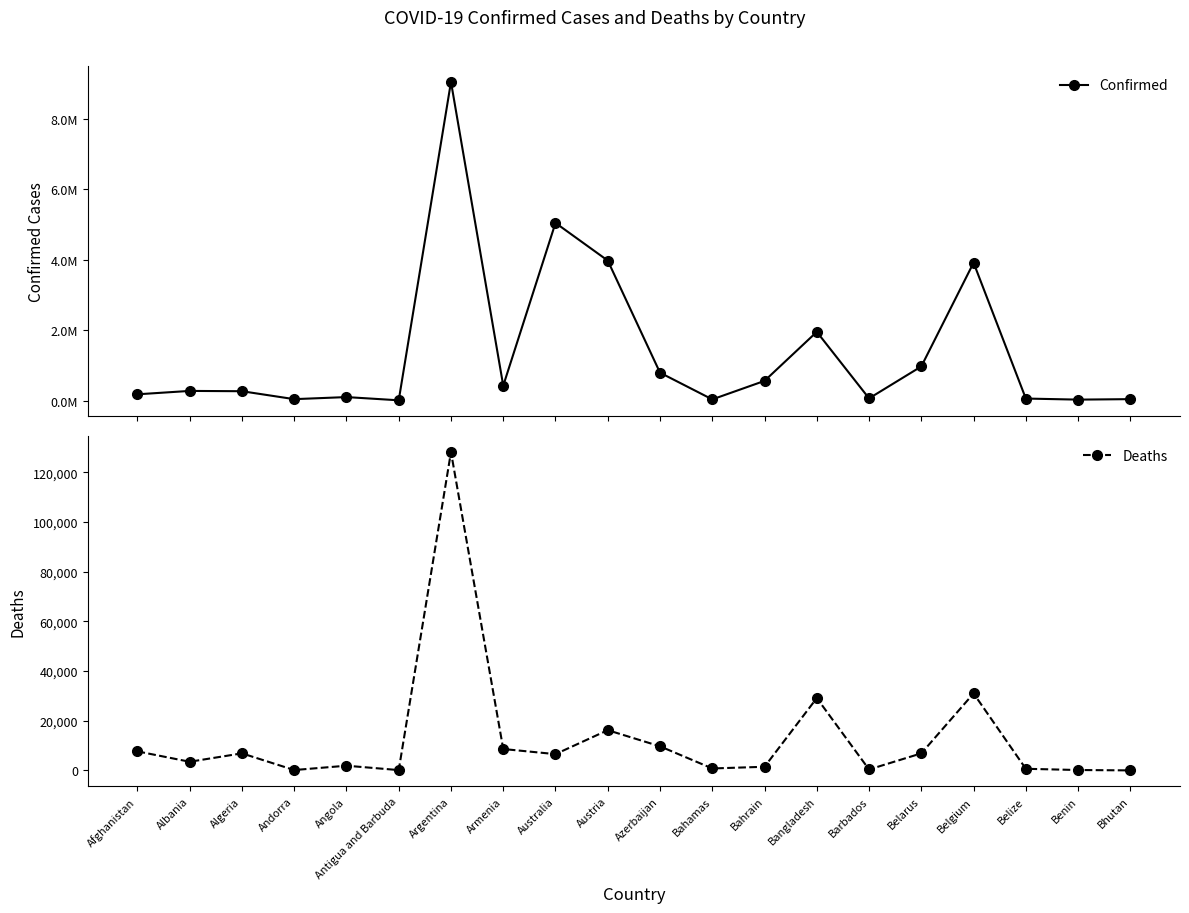

Rank the series by their average value, from lowest to highest.

Deaths, Confirmed